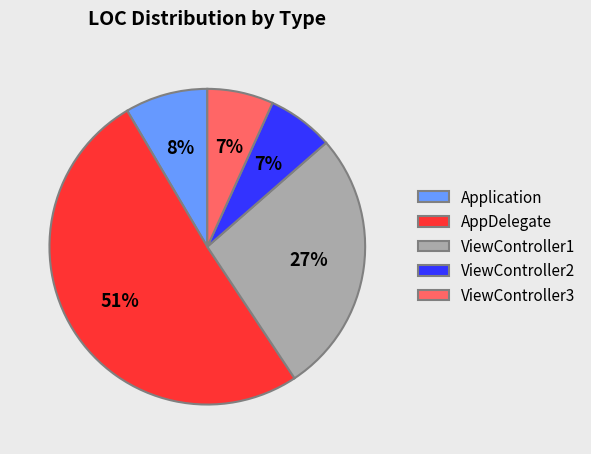

To the nearest percent, what portion does ViewController2 represent?

7%